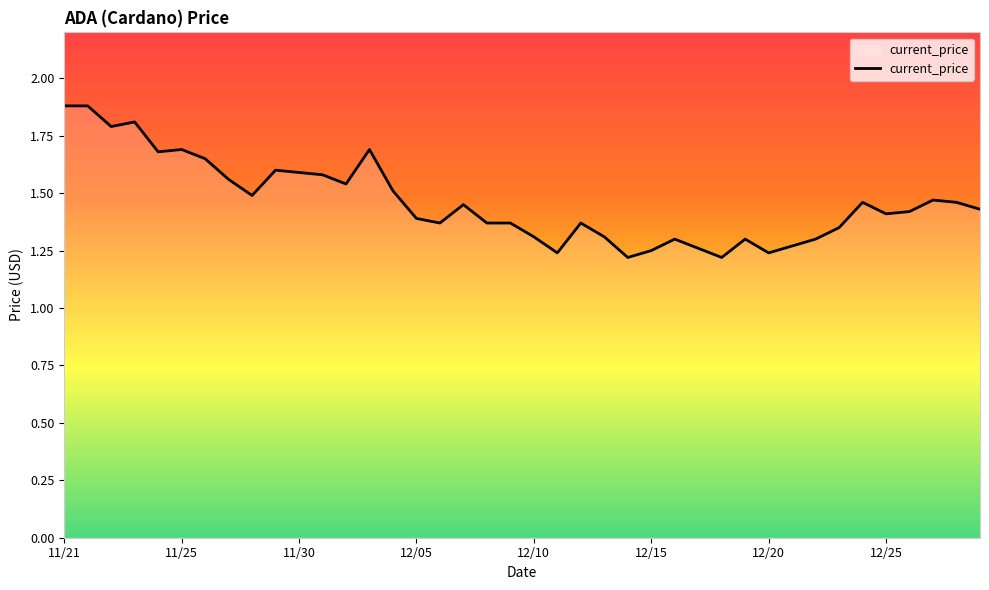

What is the difference between the maximum and minimum values?

0.7